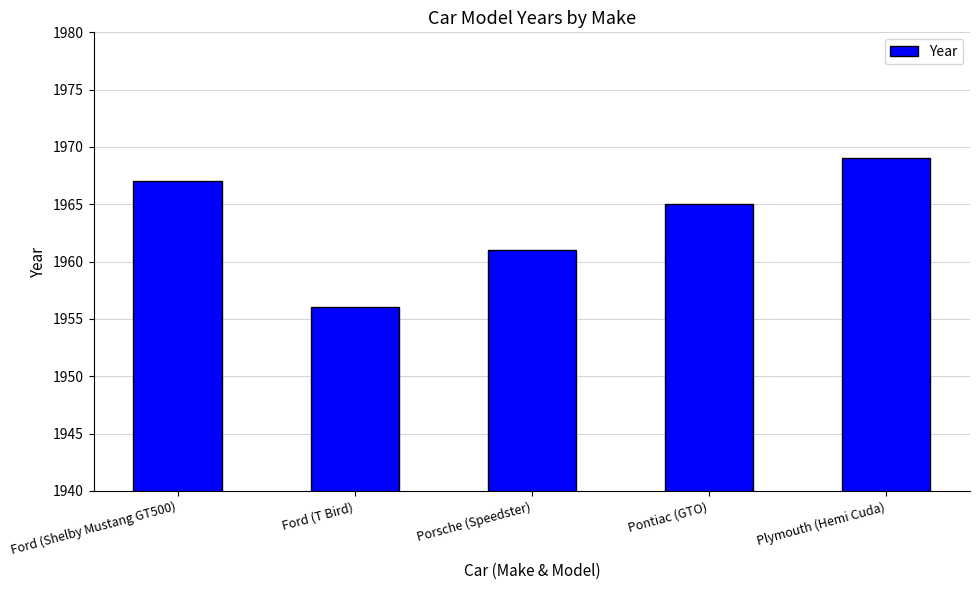

How many distinct data groups are displayed?

1